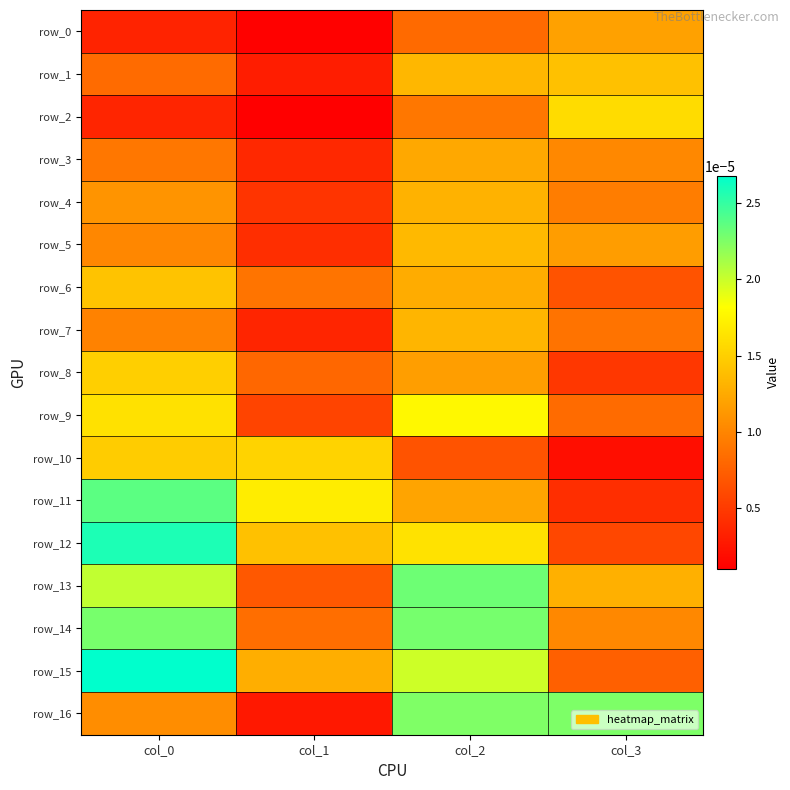

Which series has the largest total across all categories?

row_15